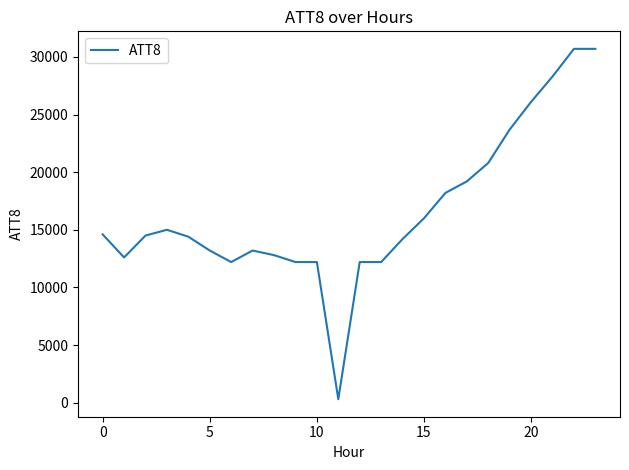

What is the difference between the maximum and minimum values?

30400